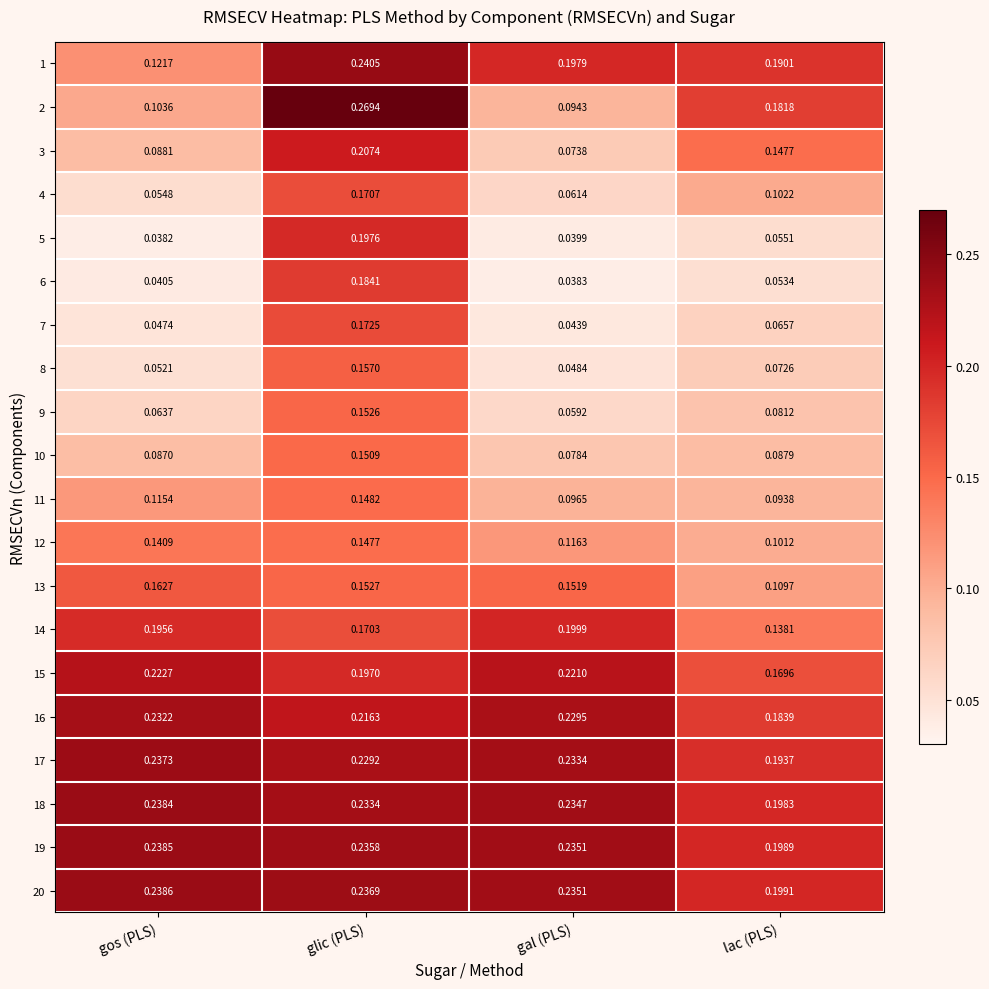

At which label is 9 closest to 0?

gal (PLS)